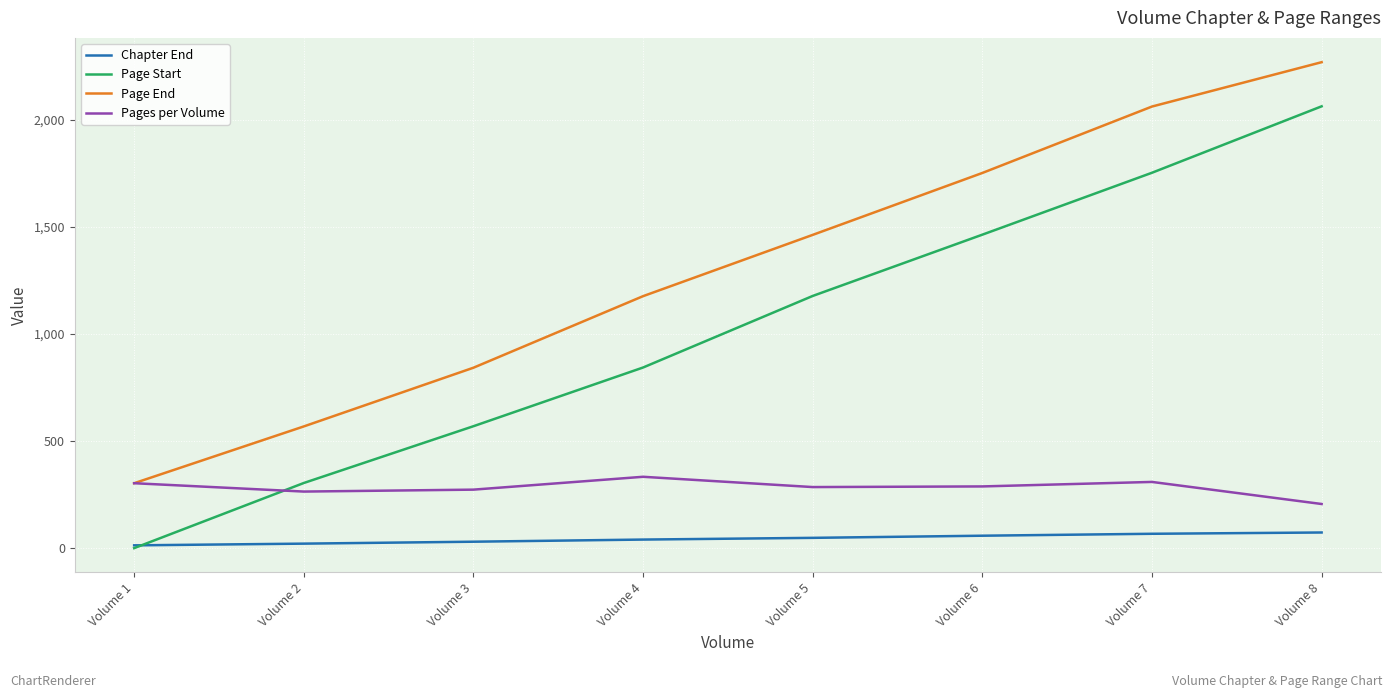

Rank the series at Volume 8 from lowest to highest value.

Chapter End, Pages per Volume, Page Start, Page End